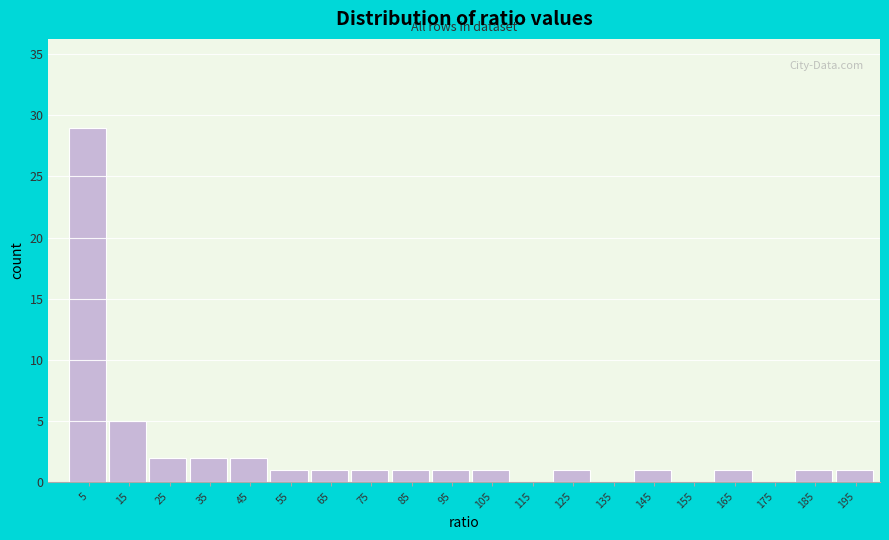

Which range on the x-axis has the tallest bar?

0 to 10